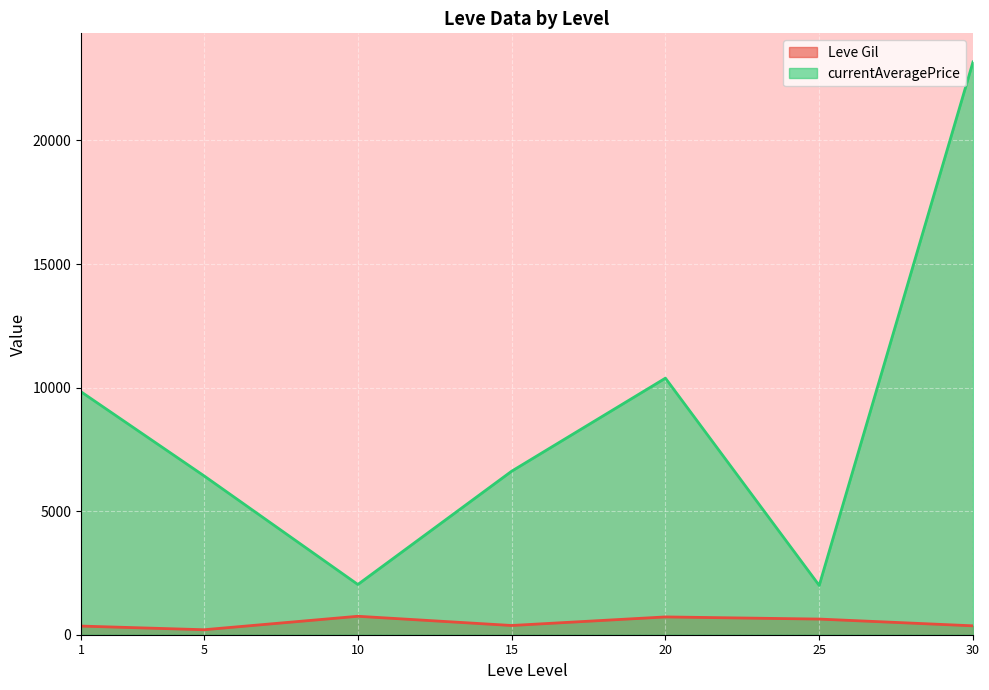

Is the value of Leve Gil at 30 greater than the value of currentAveragePrice at 15?

No